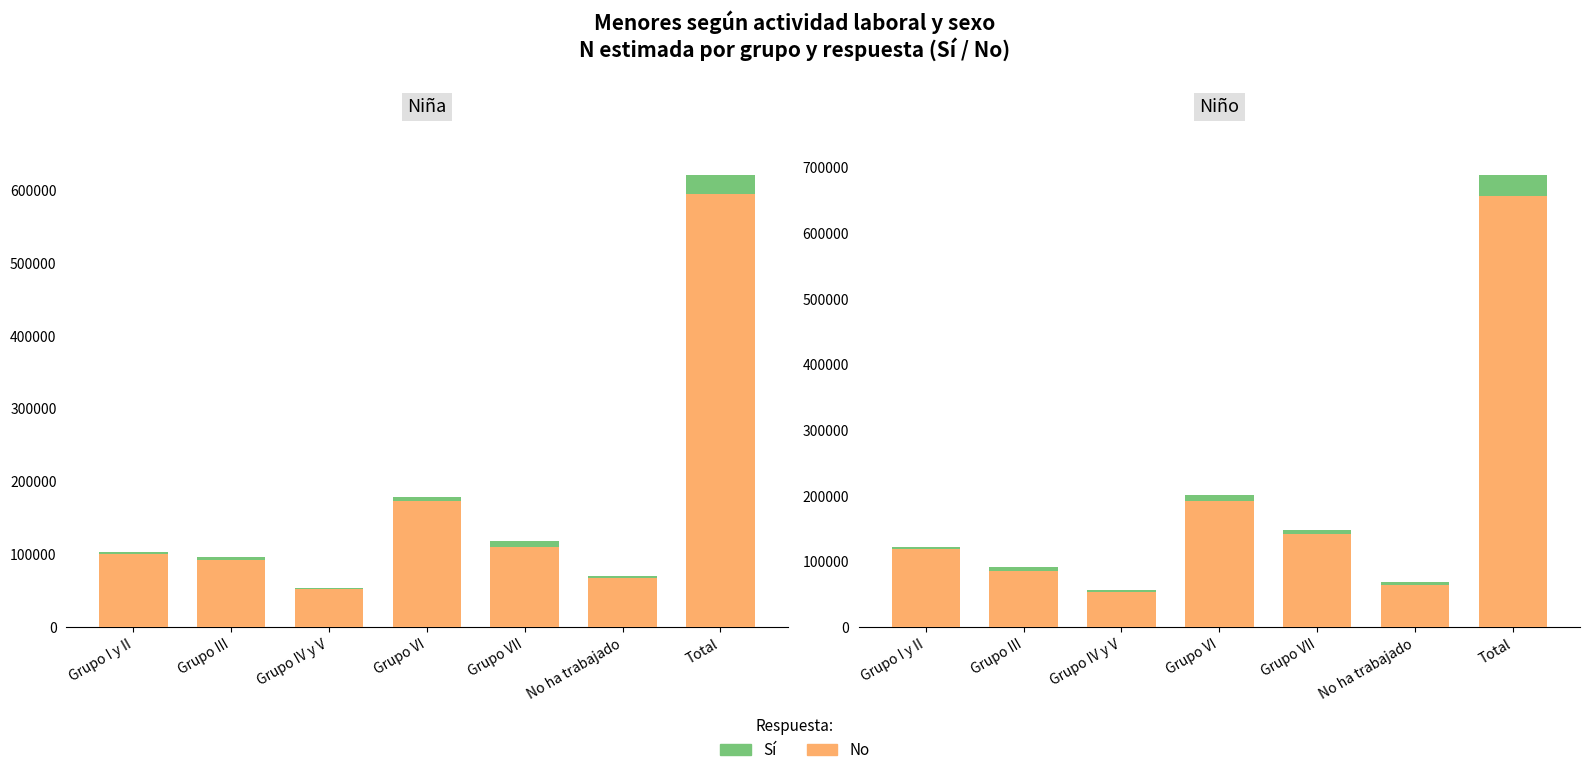

Which has a higher value, Grupo IV y V or Grupo VII?

Grupo VII